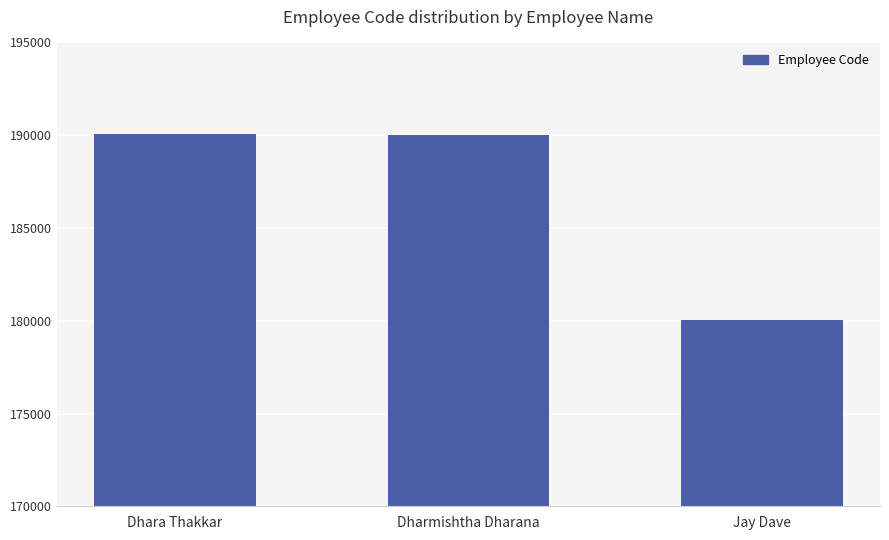

How many bars are there in total?

3